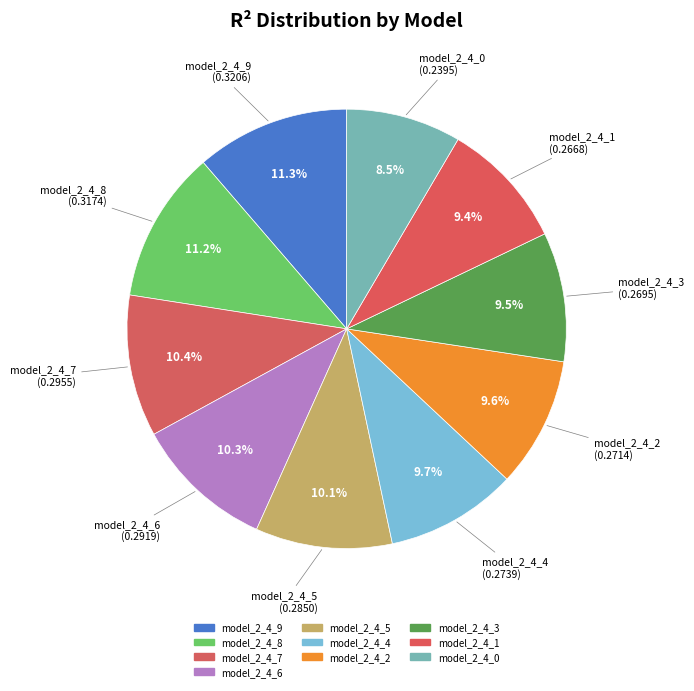

Rank the categories by value from lowest to highest.

model_2_4_0, model_2_4_1, model_2_4_3, model_2_4_2, model_2_4_4, model_2_4_5, model_2_4_6, model_2_4_7, model_2_4_8, model_2_4_9